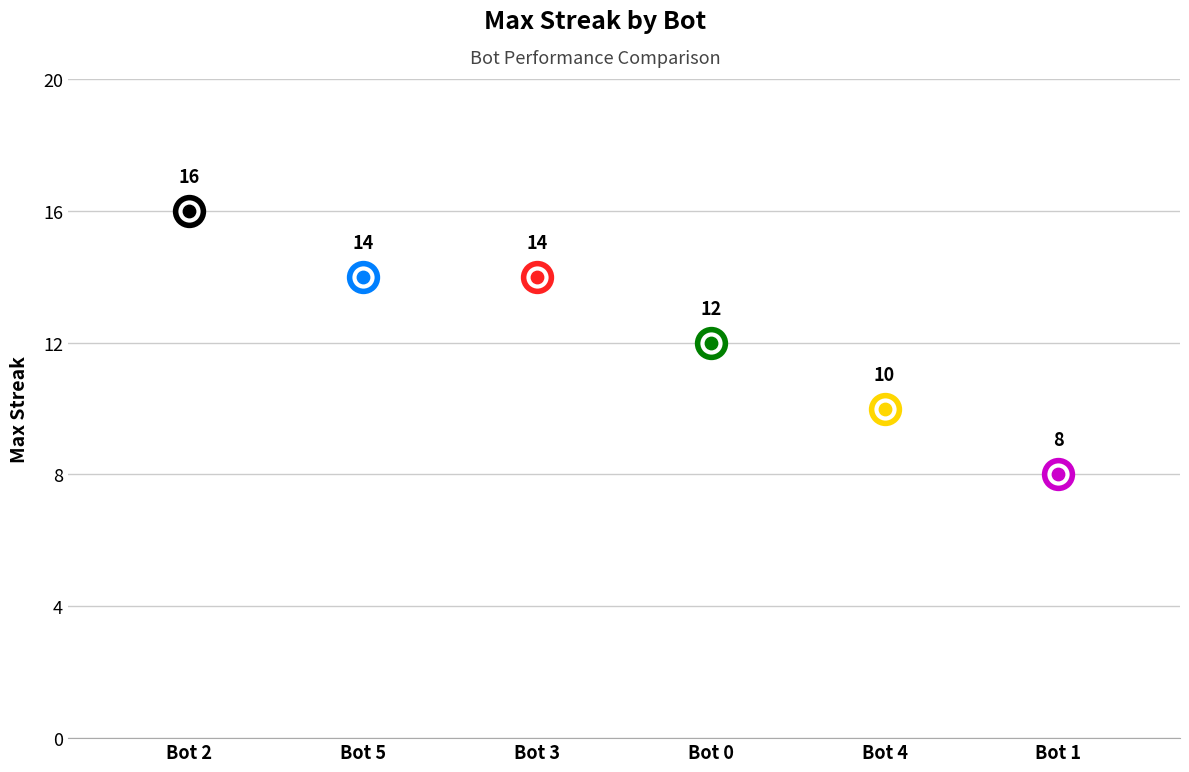

What is the change in value from 5 to 1?

-6